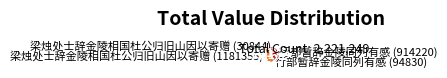

Which has a higher value, 行部暂辞金陵同列有感 (914220) or 梁烛处士辞金陵相国杜公归旧山因以寄赠 (1181355)?

梁烛处士辞金陵相国杜公归旧山因以寄赠 (1181355)